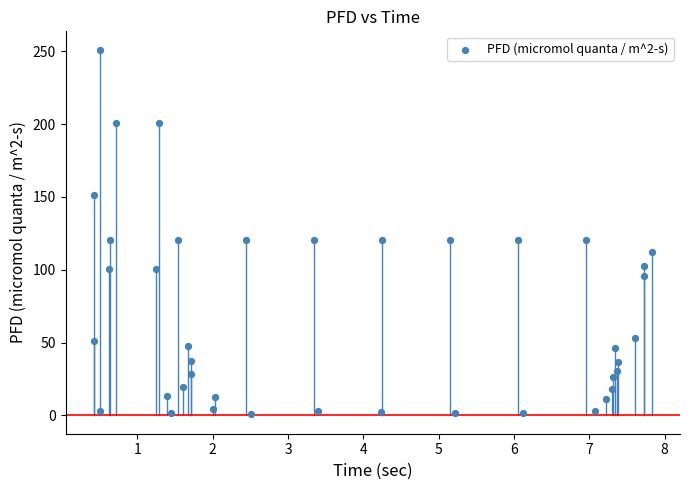

What is the range of X values (max minus min)?

7.4